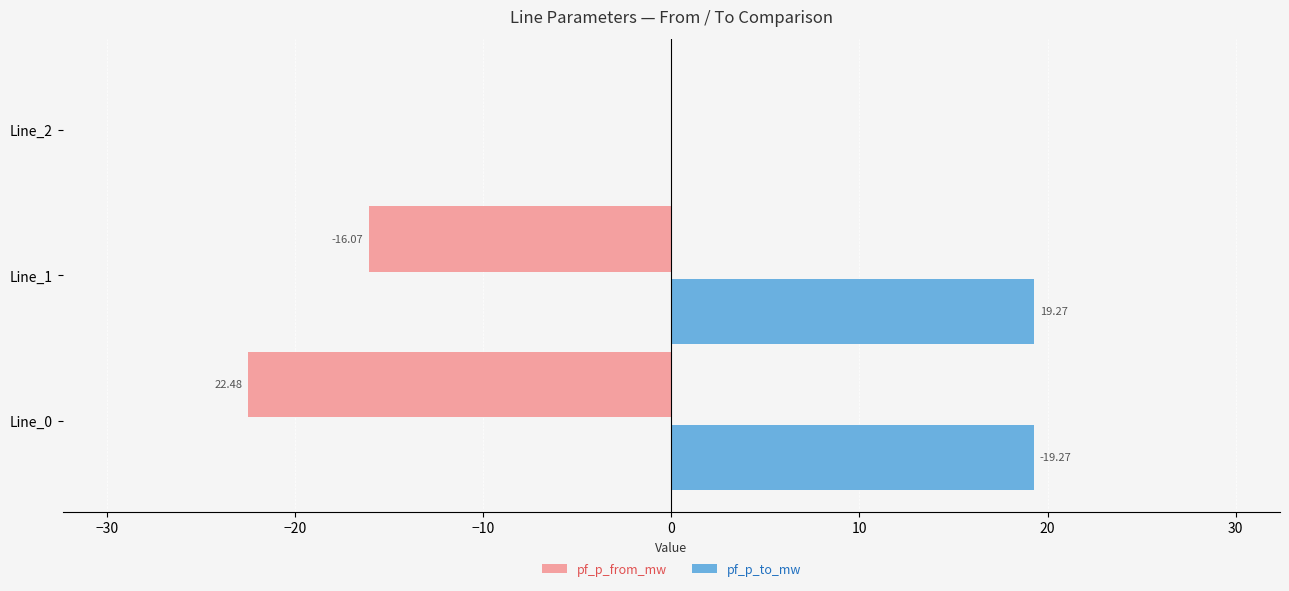

What is the sum of all pf_p_from_mw values?

-38.5